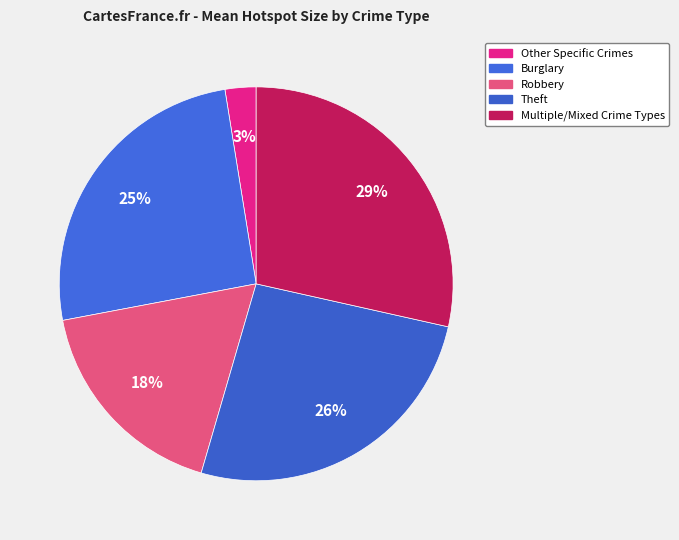

Which slice is the smallest?

Other Specific Crimes